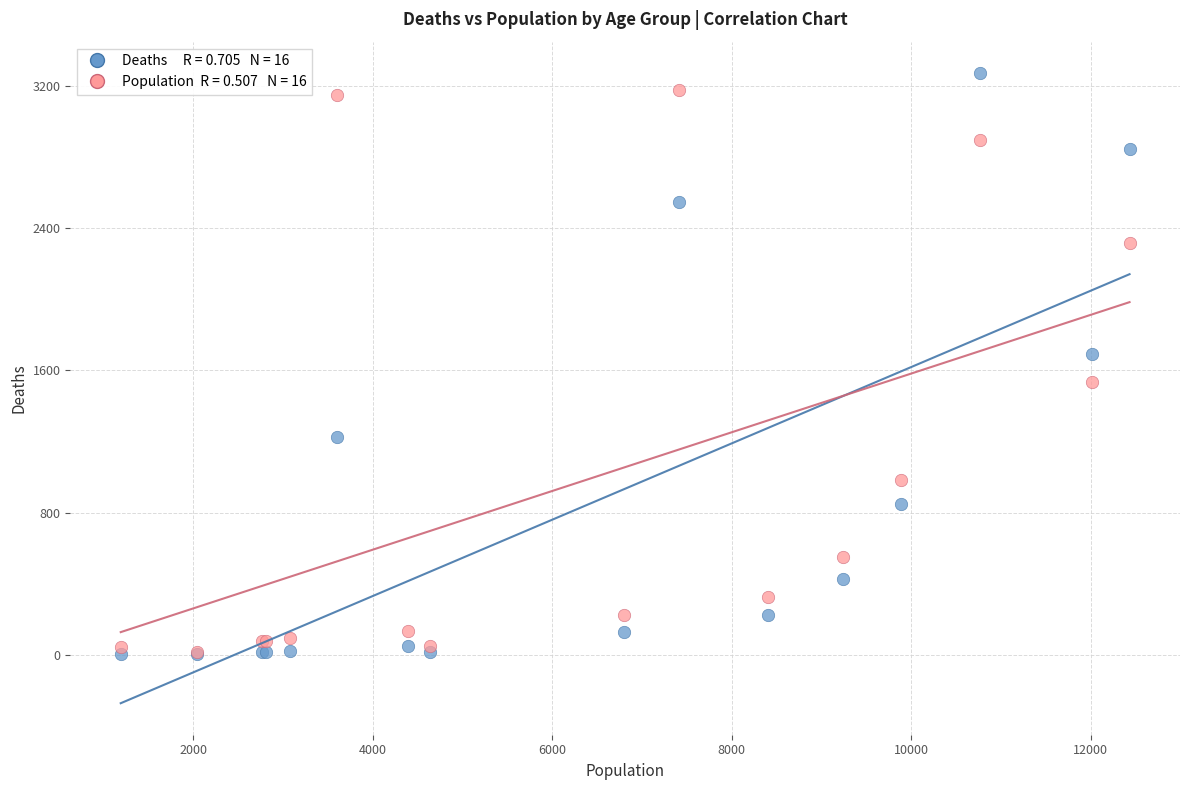

Across all series, what Y value is closest to 1638?

1690.0